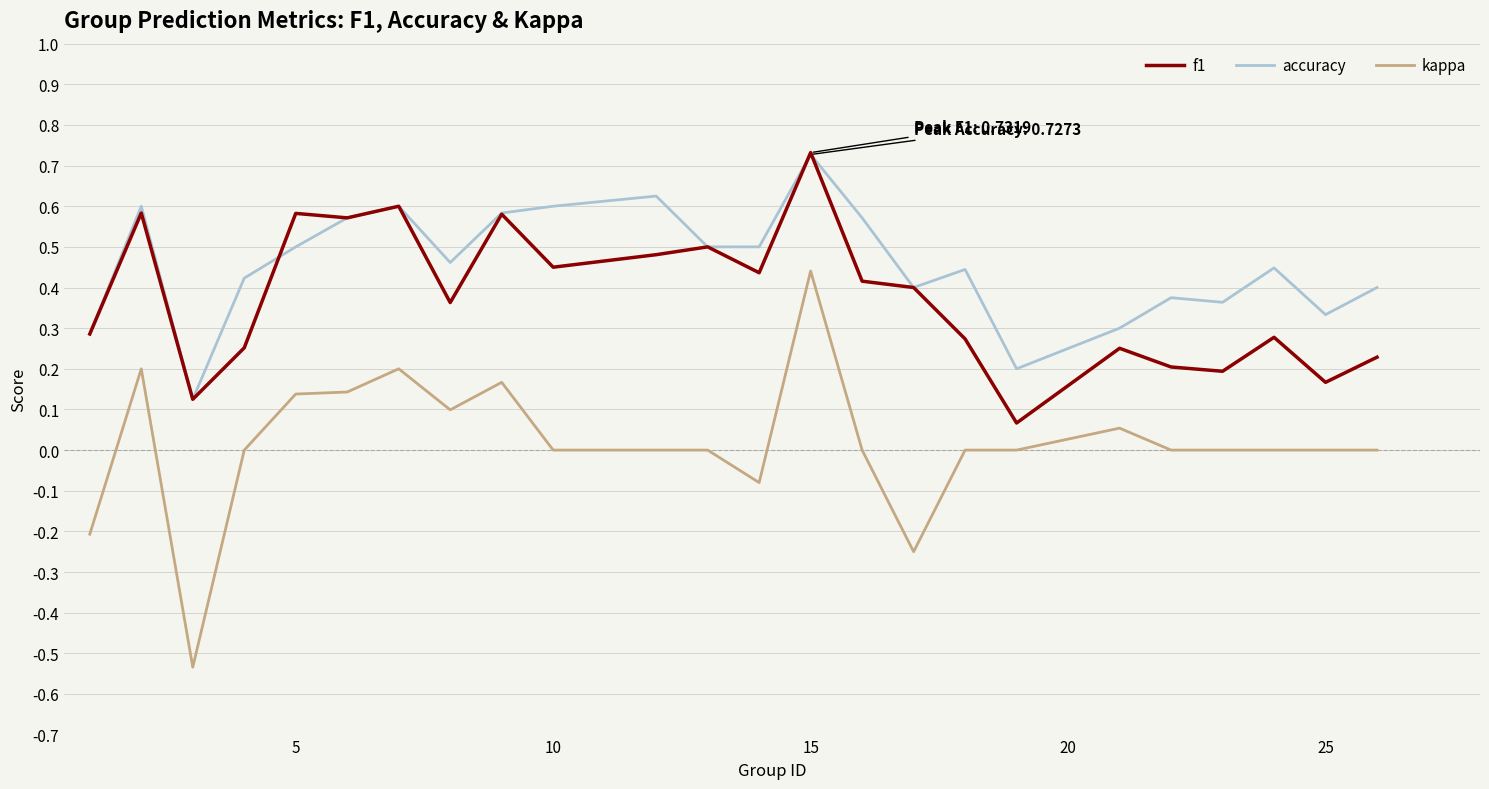

What are all the series names shown in the legend?

f1, accuracy, kappa